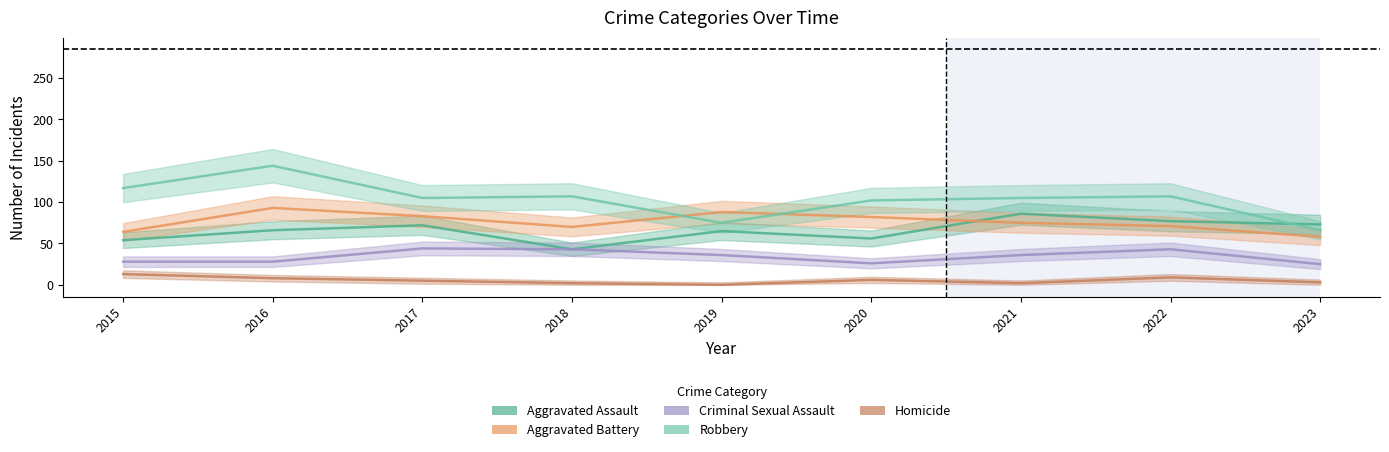

At which label does Homicide first exceed 5?

2015